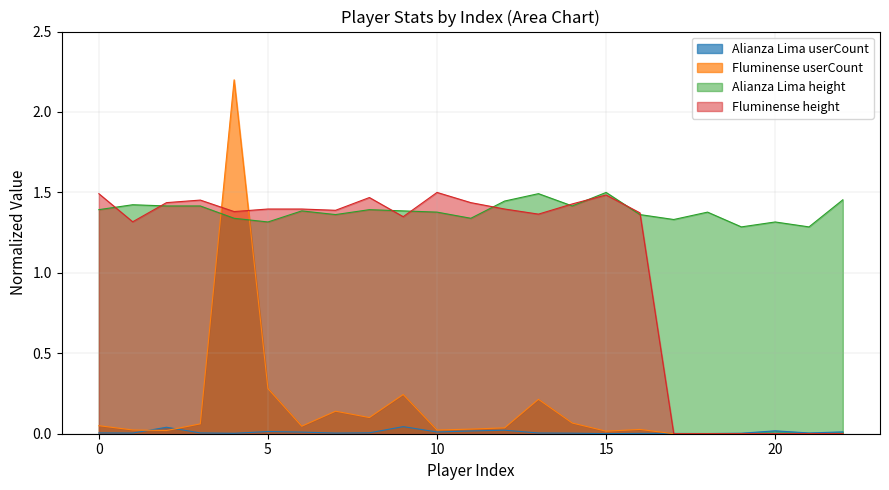

How many interior local peaks does the Alianza Lima series have?

6